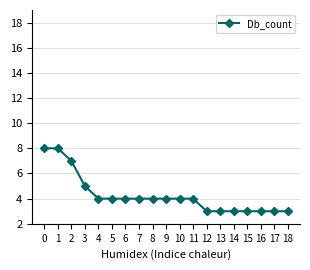

What is the approximate value at 18?

3